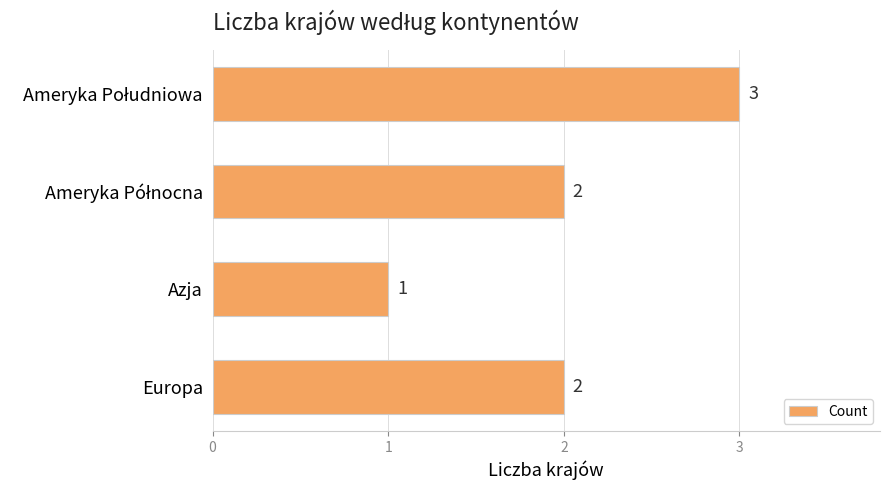

How many categories are shown in the chart?

4